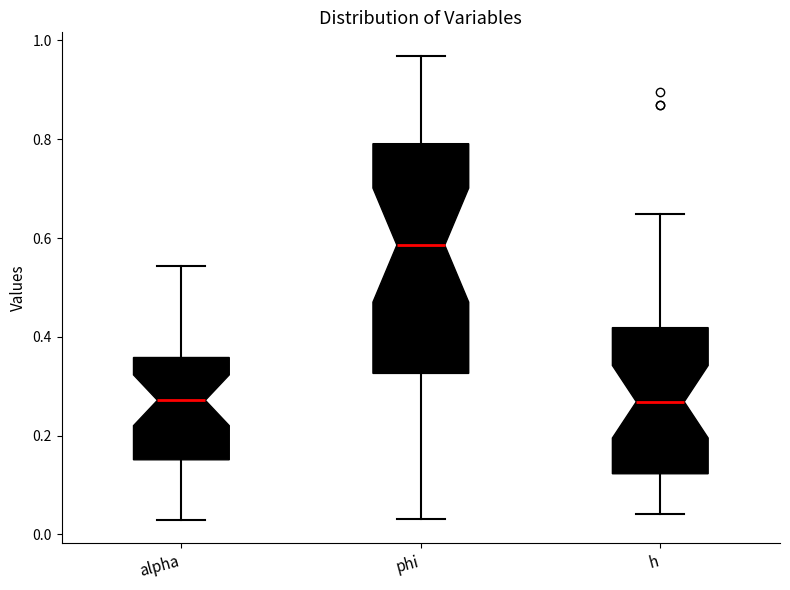

Reading left to right, transcribe this box plot: for each box, give where its median line is, the range the box spans, and where its two whiskers end, as read against the y-axis. The values are not printed on the chart, so give them approximately, as read against the axis.

alpha: median 0.28, box 0.16 to 0.36, whiskers 0.02 to 0.54
phi: median 0.58, box 0.32 to 0.80, whiskers 0.04 to 0.96
h: median 0.26, box 0.12 to 0.42, whiskers 0.04 to 0.64